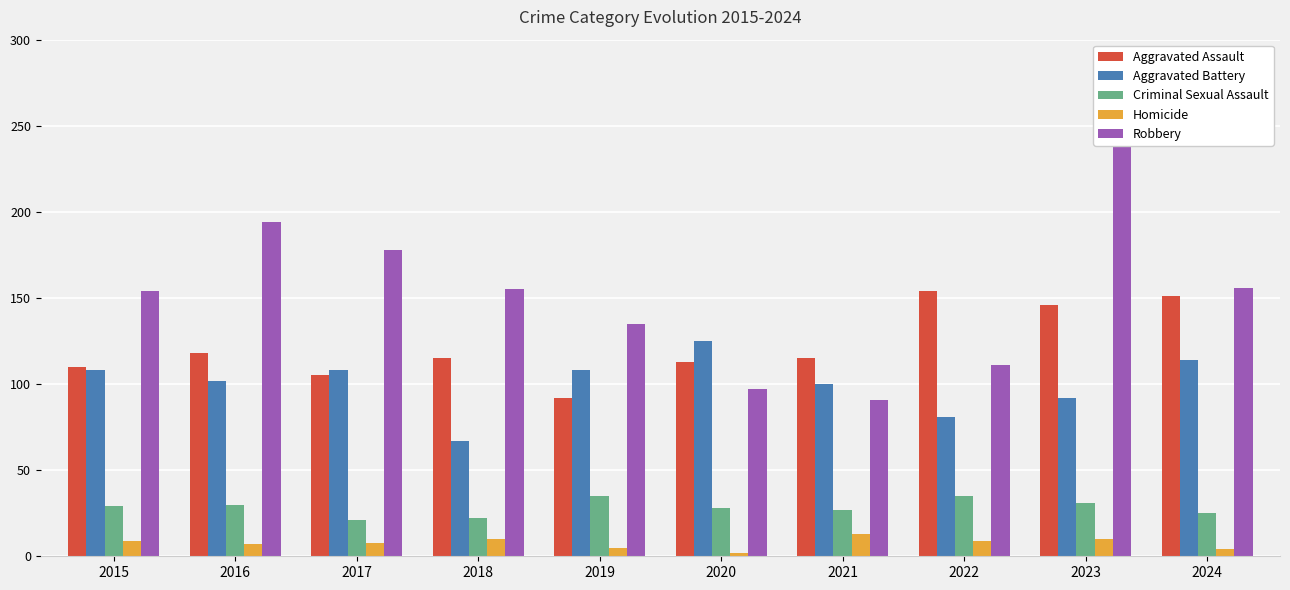

Rank the series at 2017 from highest to lowest value.

Robbery, Aggravated Battery, Aggravated Assault, Criminal Sexual Assault, Homicide